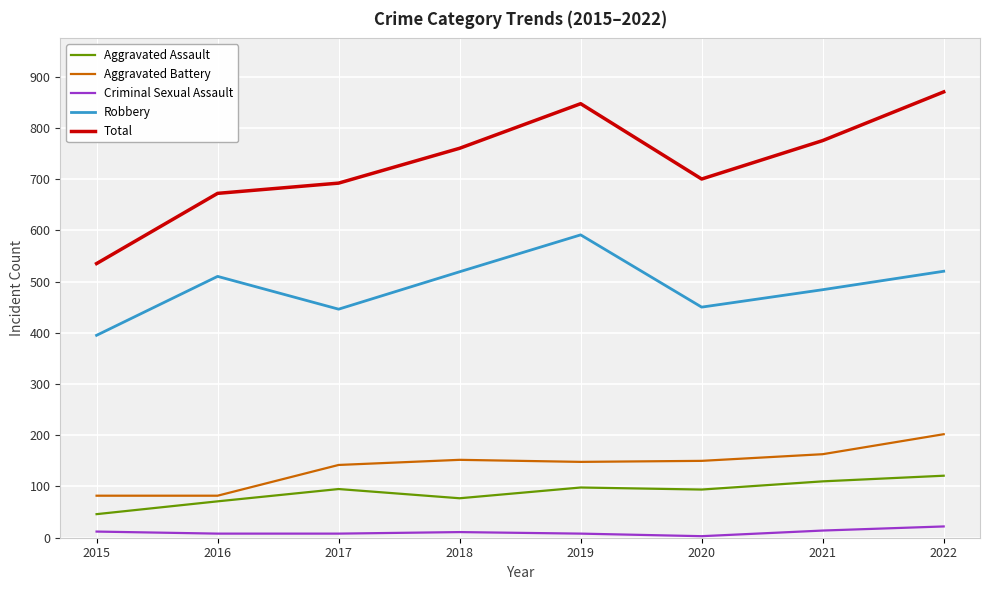

Is the value of Total at 2019 greater than the value of Robbery at 2019?

Yes